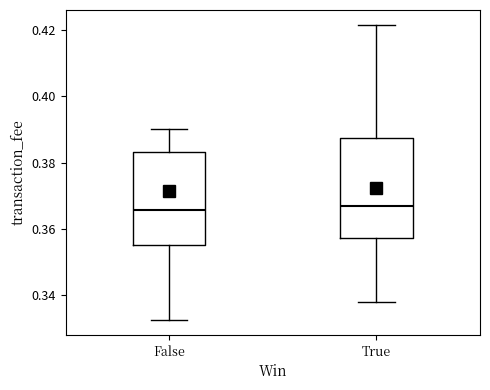

Comparing the boxes themselves (not the whiskers), which one is the tallest?

True